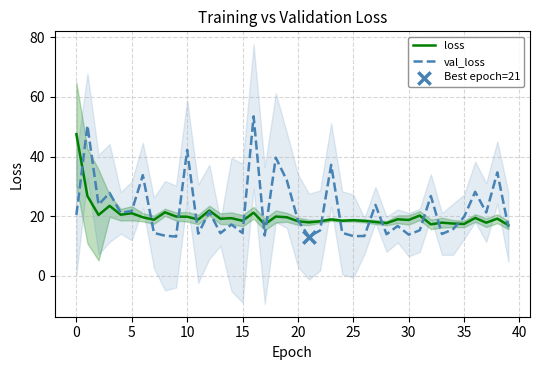

What is the total value across all series at 14?

36.5